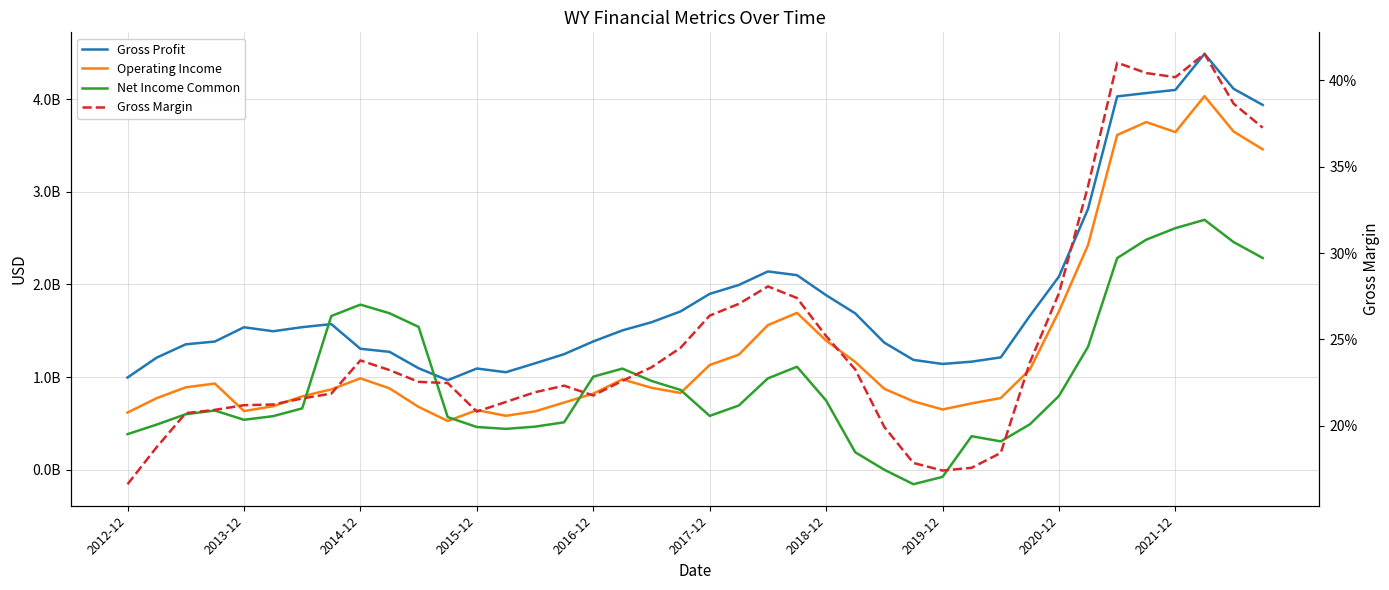

What is the difference between the maximum and minimum values in the Operating Income series?

3504000000.0